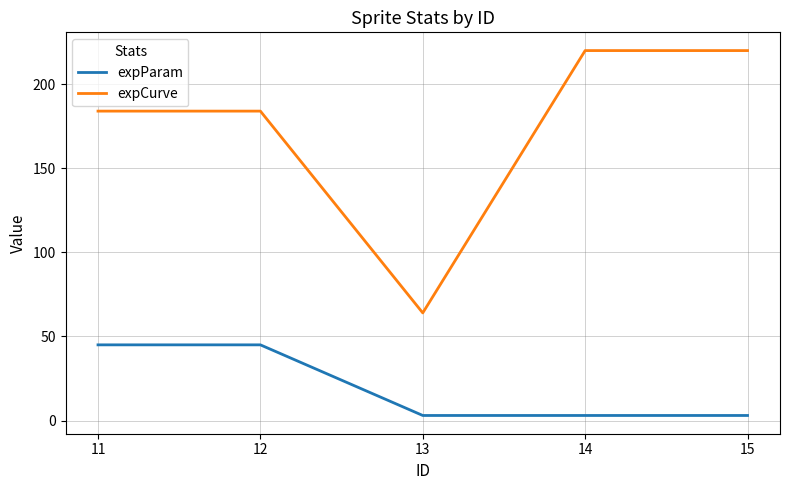

At 12, list the series in order from largest to smallest.

expCurve, expParam